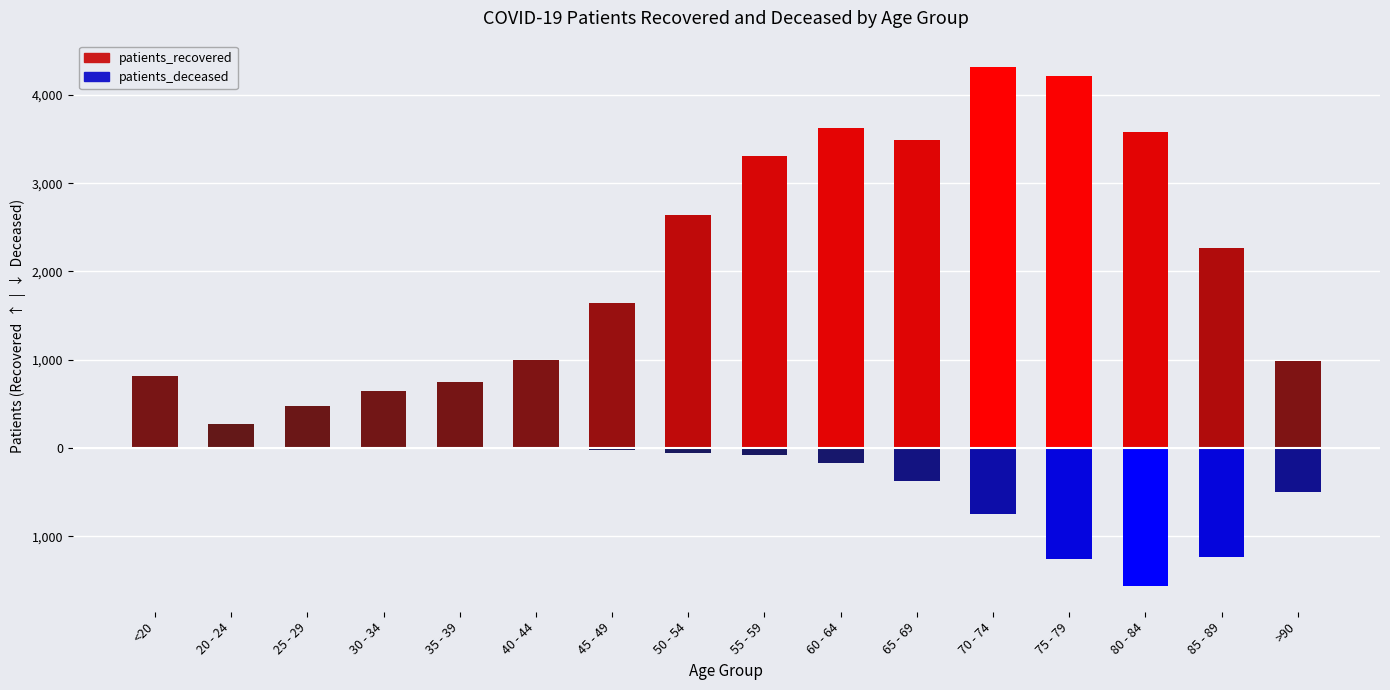

Rank the series by their maximum value, from highest to lowest.

patients_recovered, patients_deceased